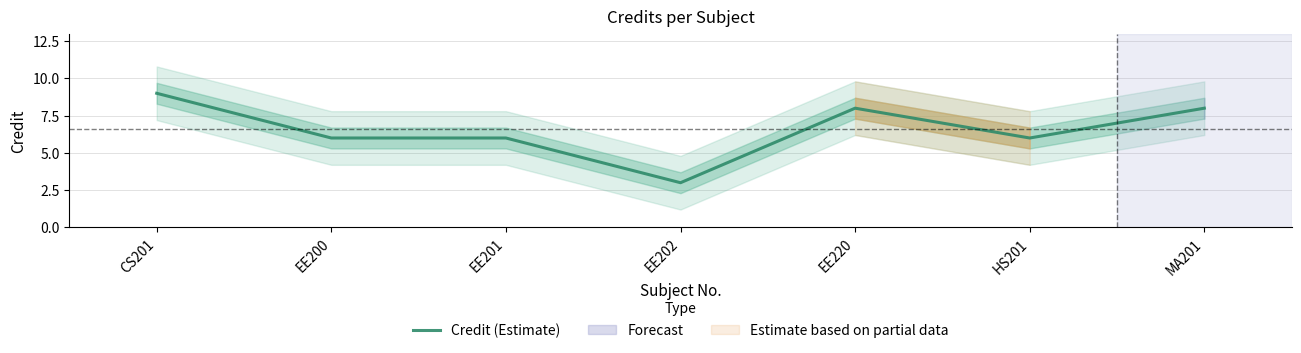

Reading left to right, extract all data points from this chart.

CS201=9	EE200=6	EE201=6	EE202=3	EE220=8	HS201=6	MA201=8